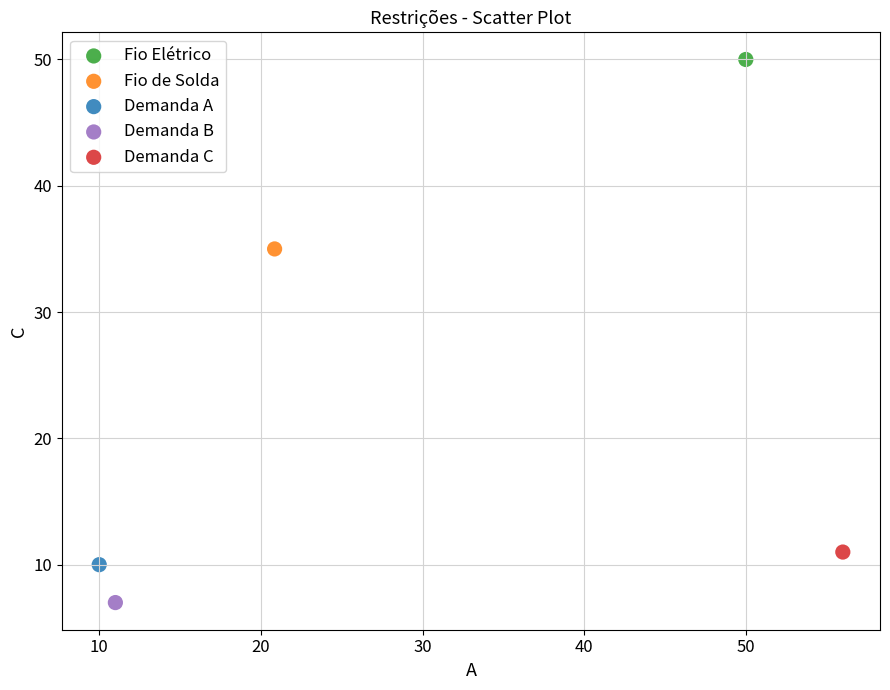

What are all the series names shown in the legend?

Fio Elétrico, Fio de Solda, Demanda A, Demanda B, Demanda C